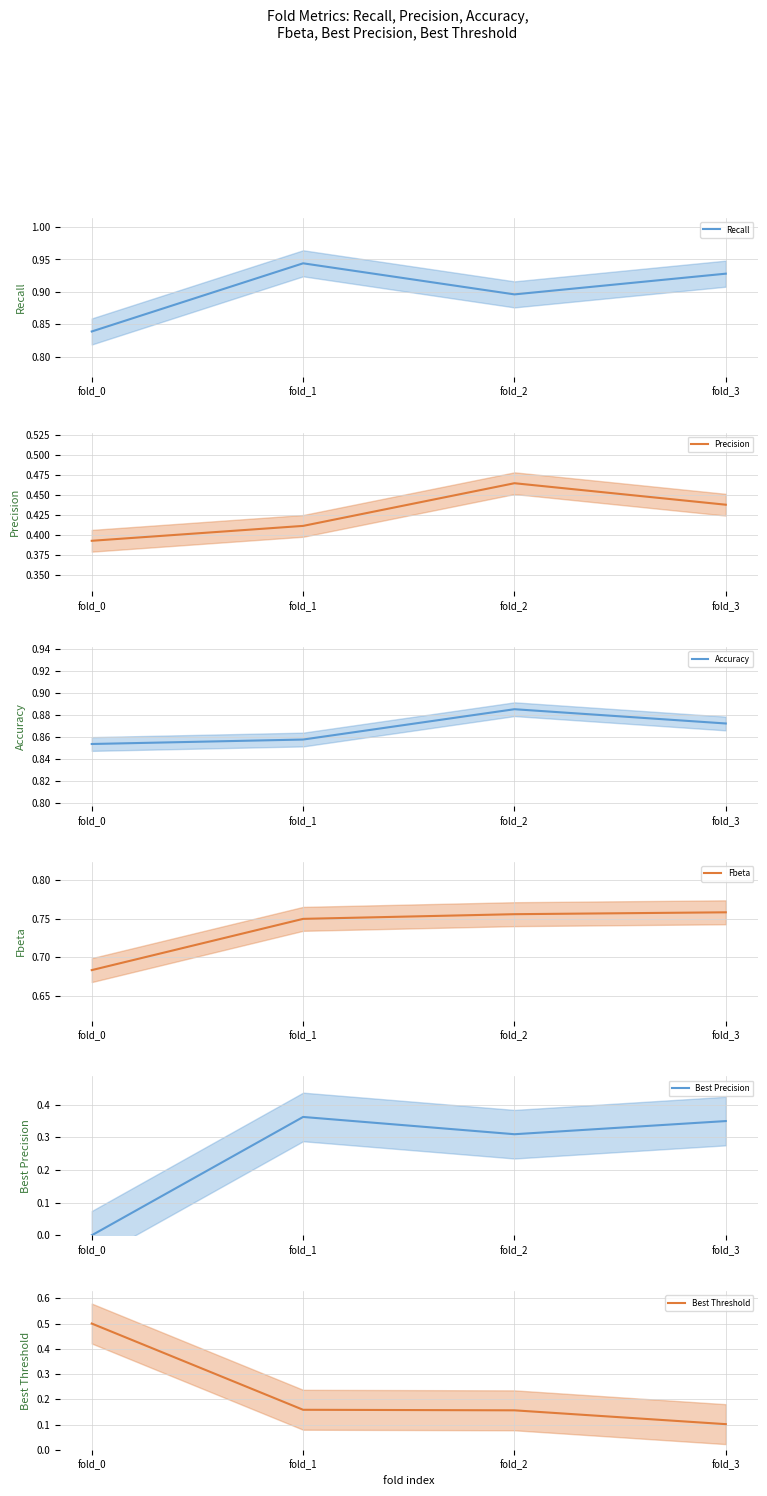

True or false: Accuracy has more than 1 points higher than both neighbors.

False